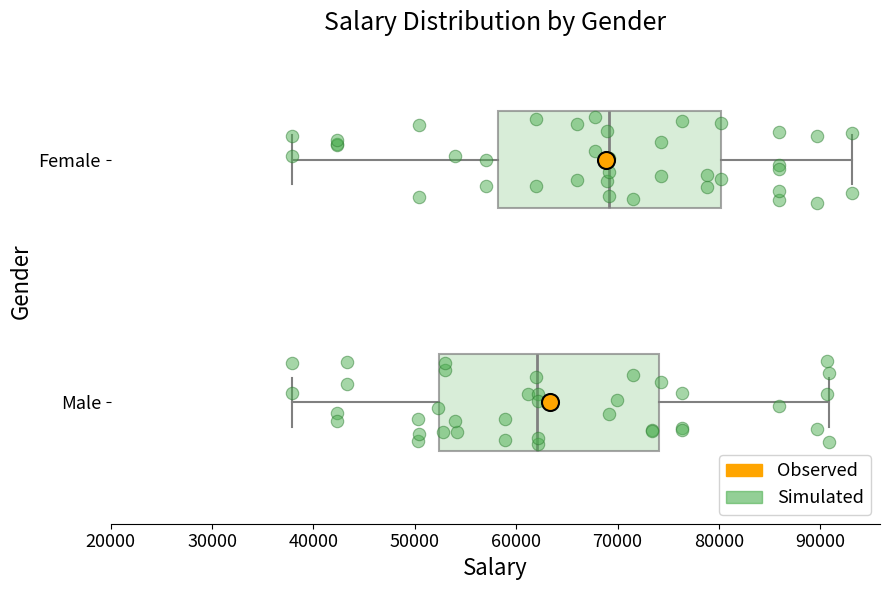

Reading bottom to top, read every box against the x-axis: the position of its median line, the range the box covers, and the ends of its whiskers. The values are not printed on the chart, so give them approximately, as read against the axis.

Male: median 62000, box 52000 to 74000, whiskers 38000 to 91000
Female: median 69000, box 58000 to 80000, whiskers 38000 to 93000